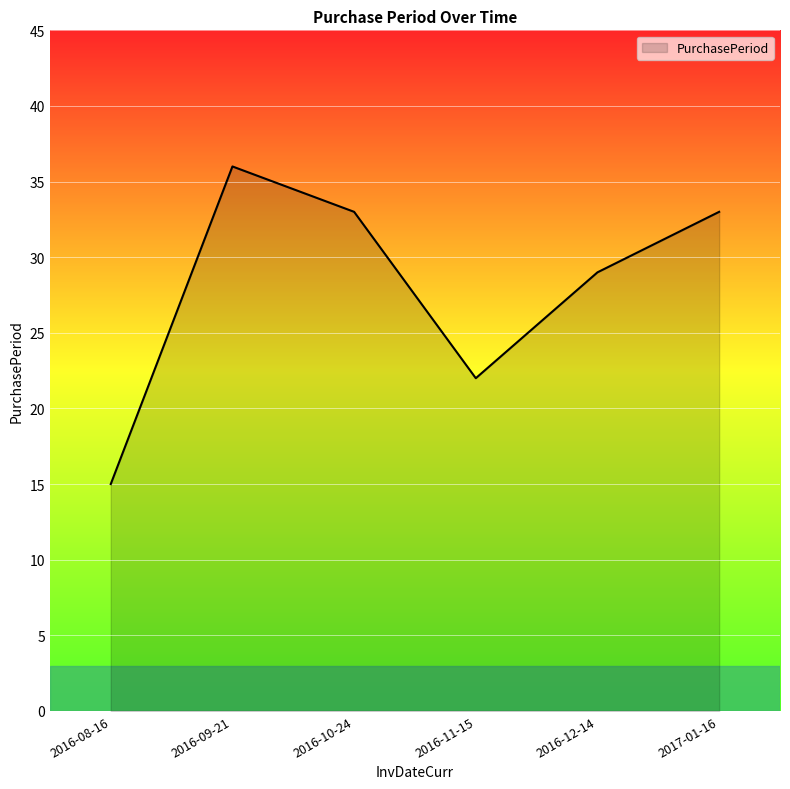

What is the average value?

28